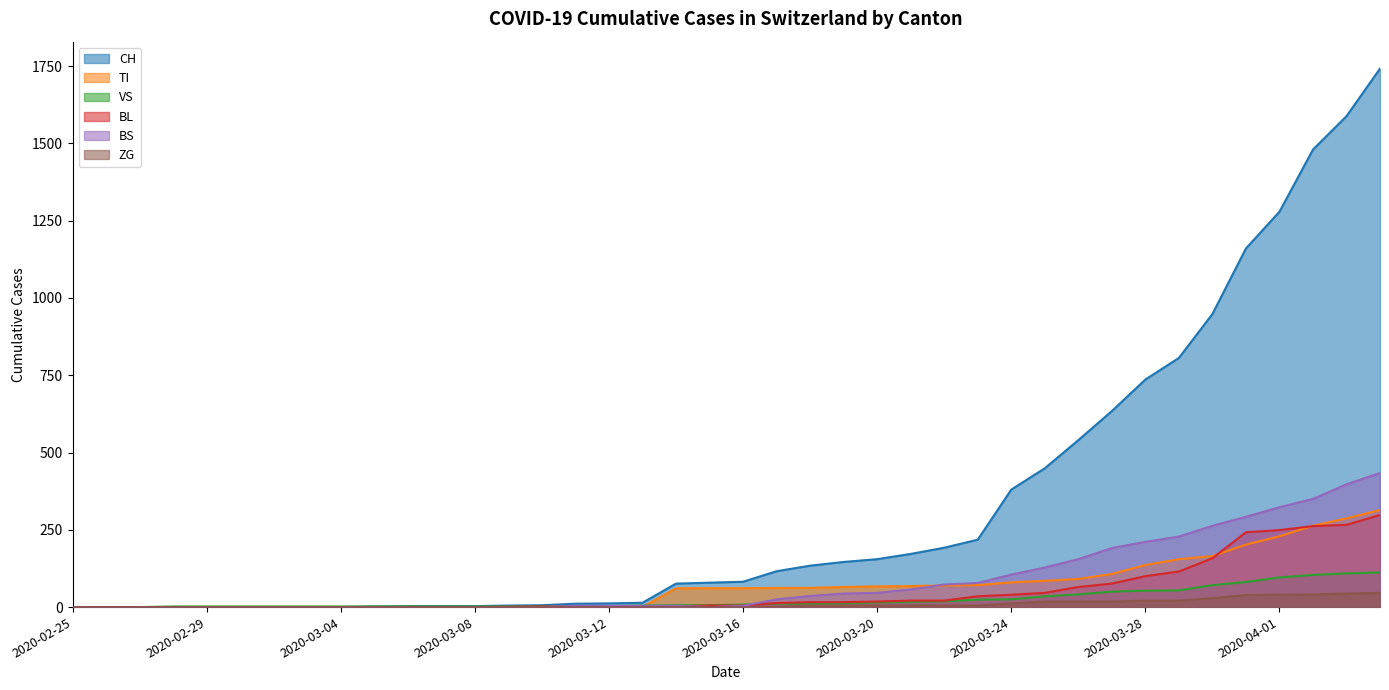

Which series has the largest total across all categories?

CH